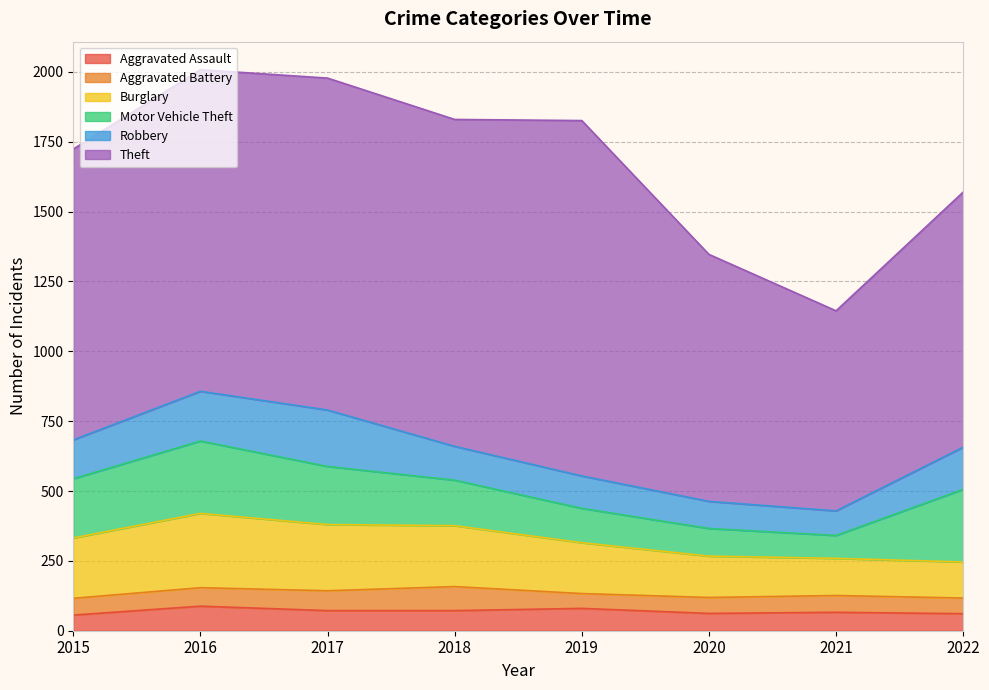

The Burglary series shows 182 at 2019. True or false?

True